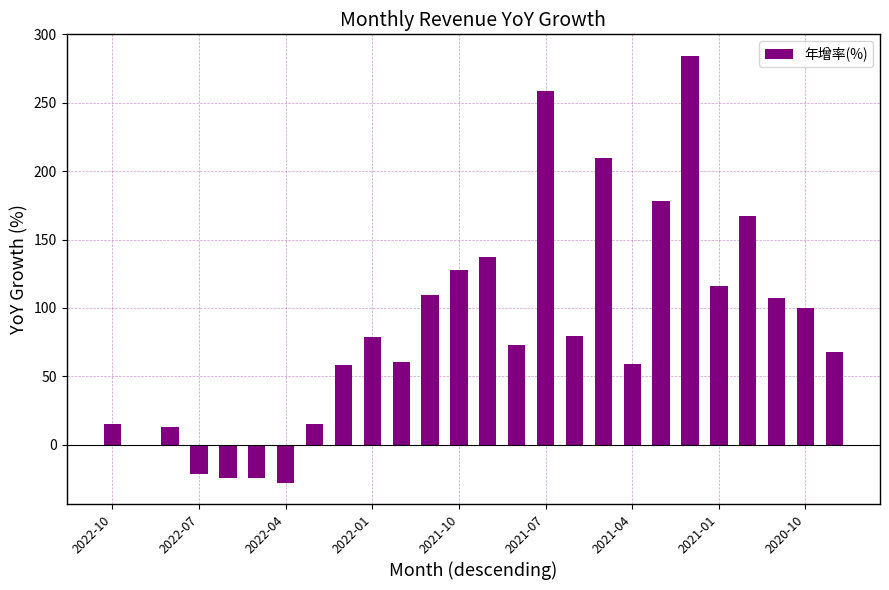

What is the greatest value displayed?

284.5